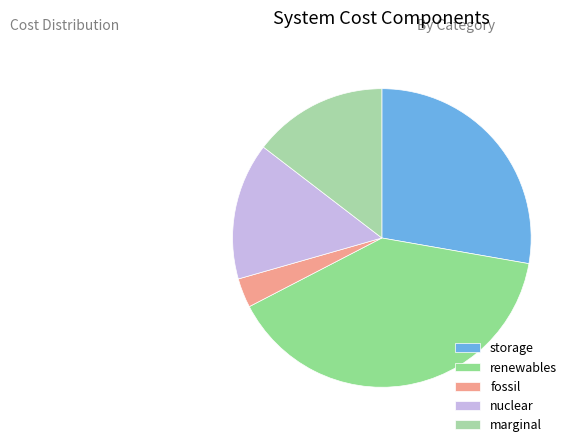

The renewables slice represents 31% of the pie. True or false?

False